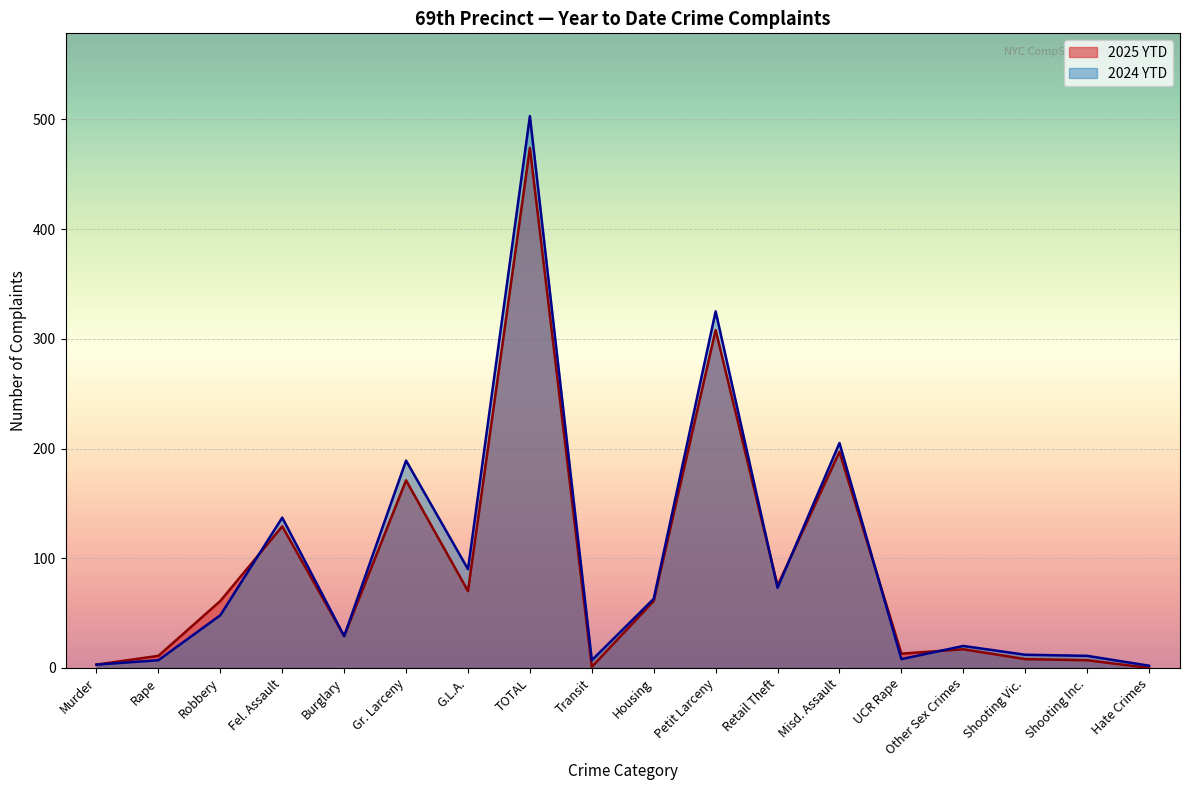

The value of 2025 YTD at Shooting Inc. is 12. True or false?

False